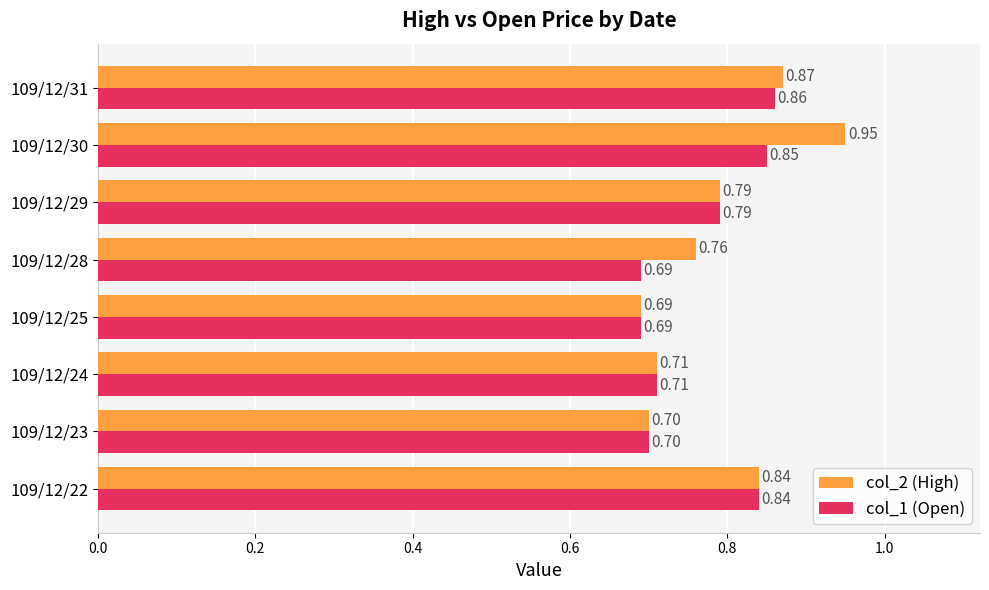

Which series has the largest range (max minus min)?

col_2 (High)